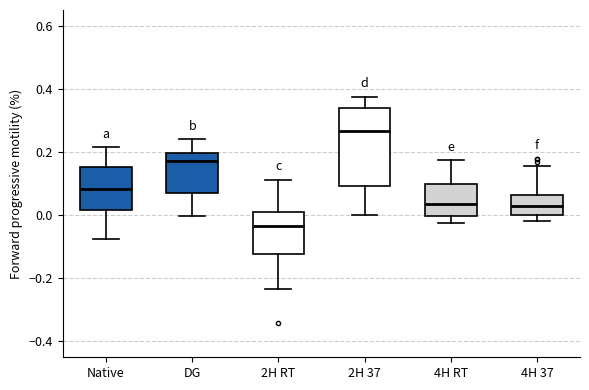

Which box is the tallest, from its lower edge to its upper edge?

2H 37